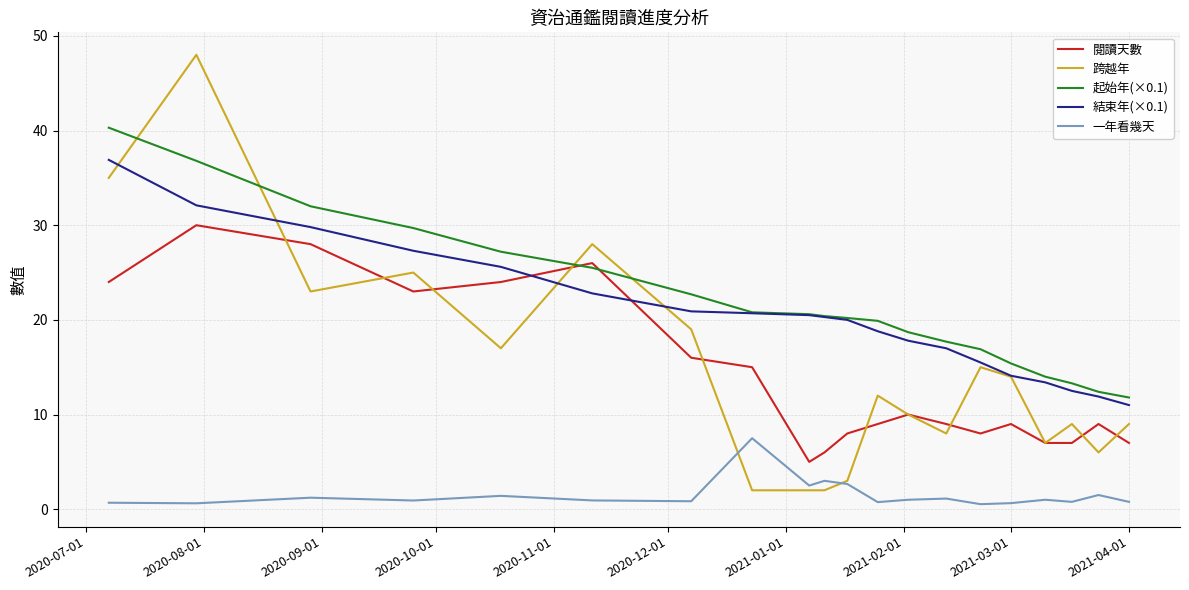

List the series in order of their peak value, lowest first.

一年看幾天, 閱讀天數, 結束年(×0.1), 起始年(×0.1), 跨越年